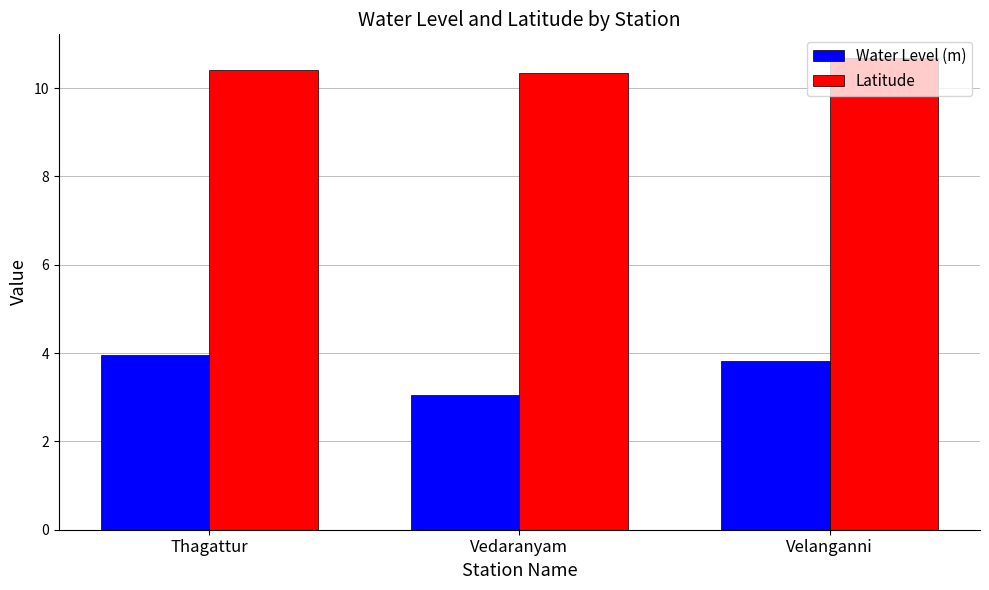

What is the difference between the highest and lowest values at Velanganni?

6.9